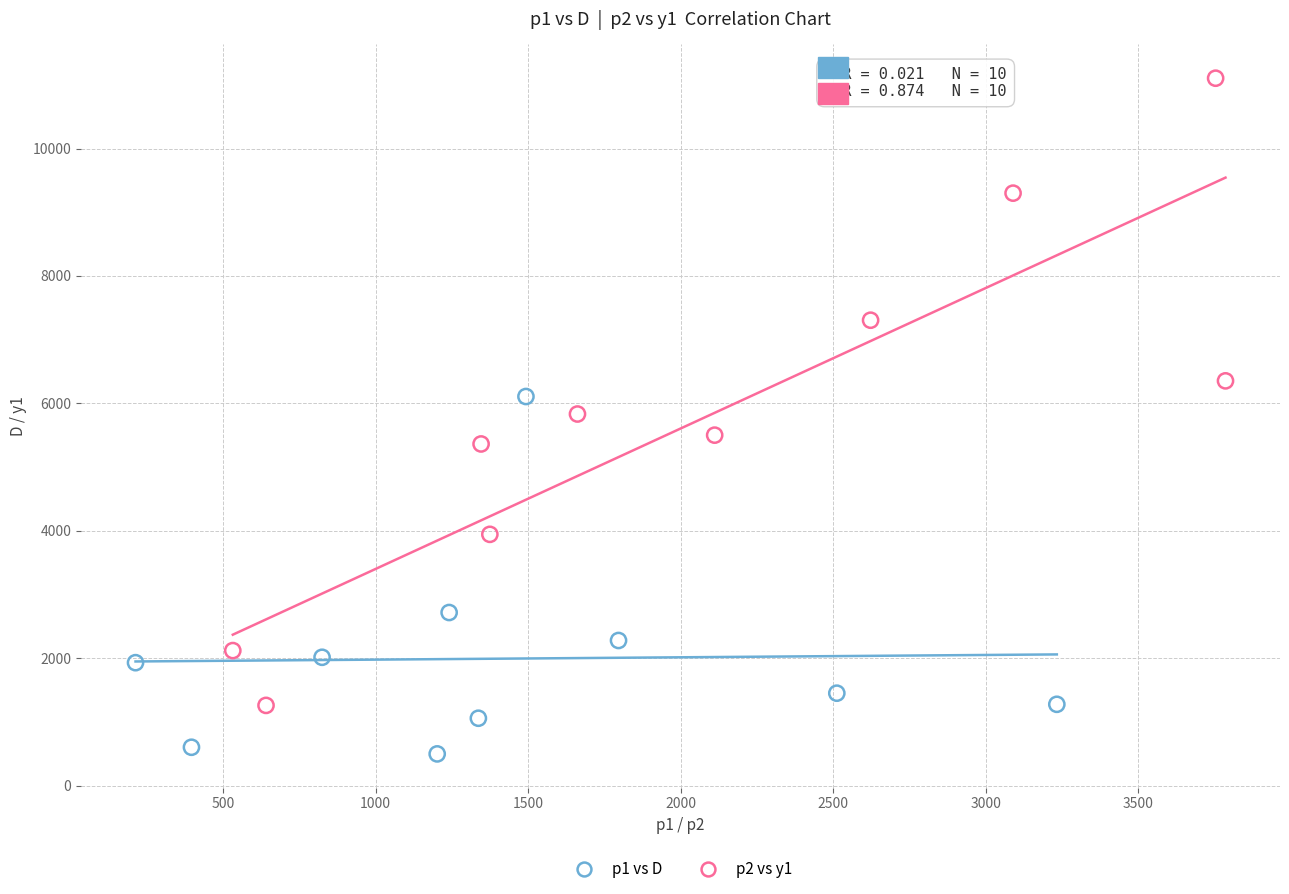

Which series has the largest Y range (max minus min)?

p2 vs y1